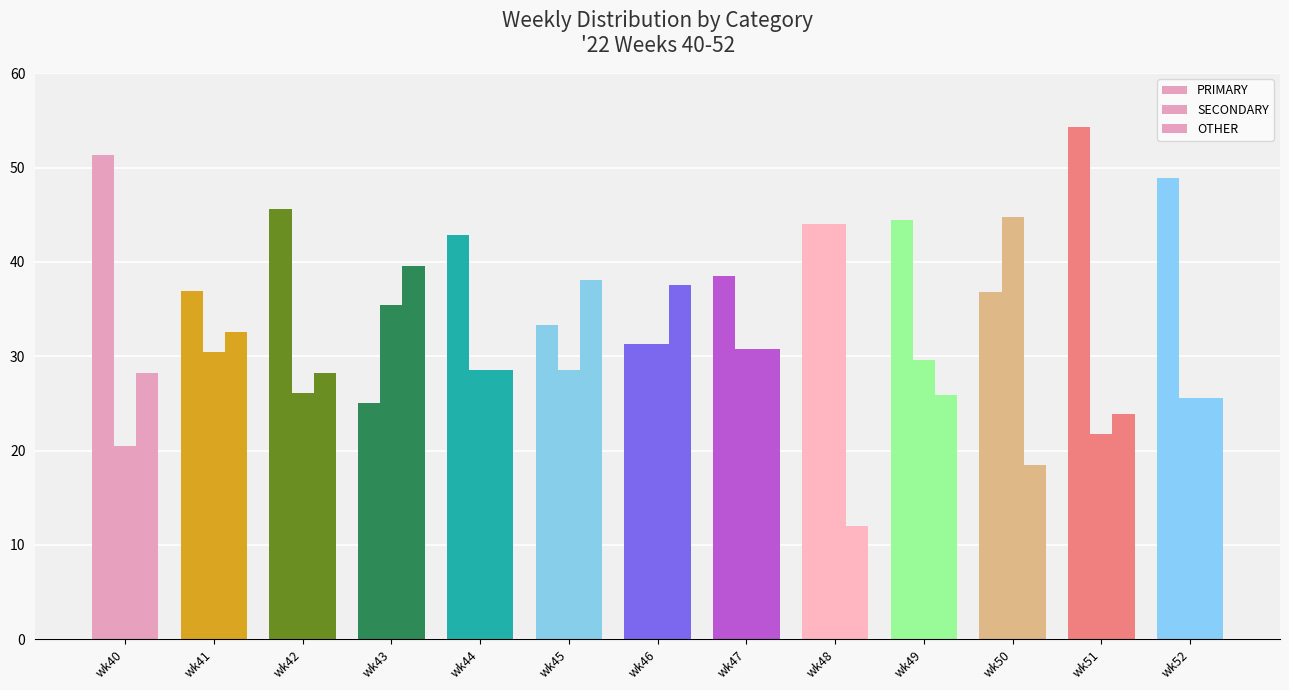

How many bars are there in total?

39